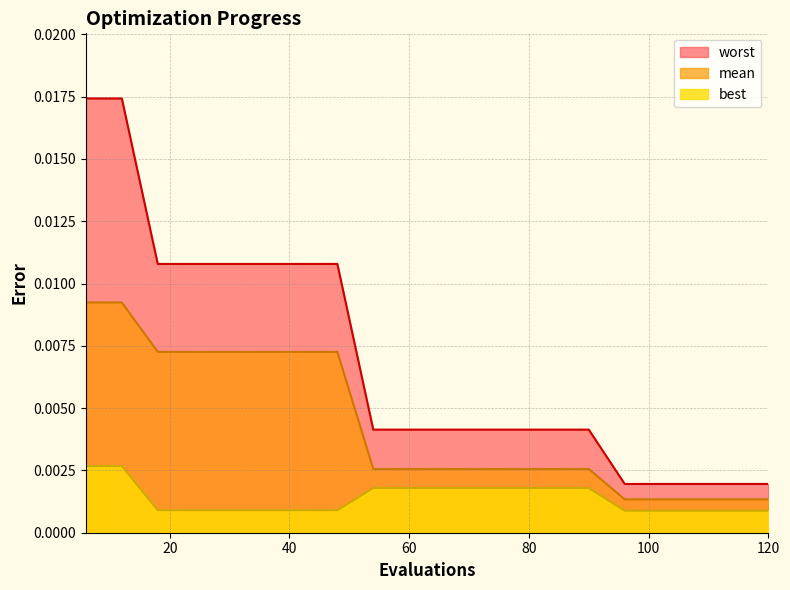

List the series in order of their overall mean, lowest first.

best, mean, worst